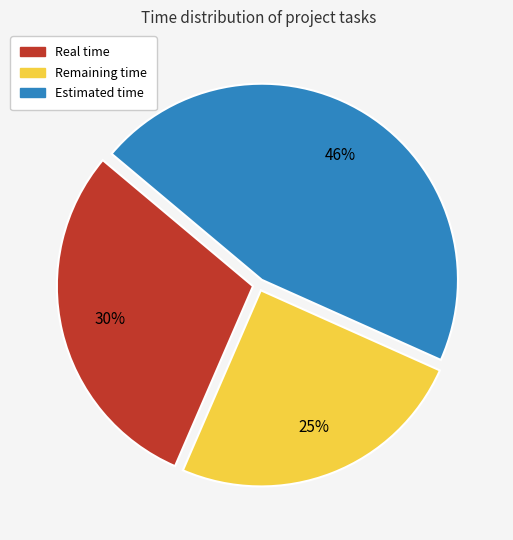

To the nearest percent, what is the combined percentage of Real time and Remaining time?

54%